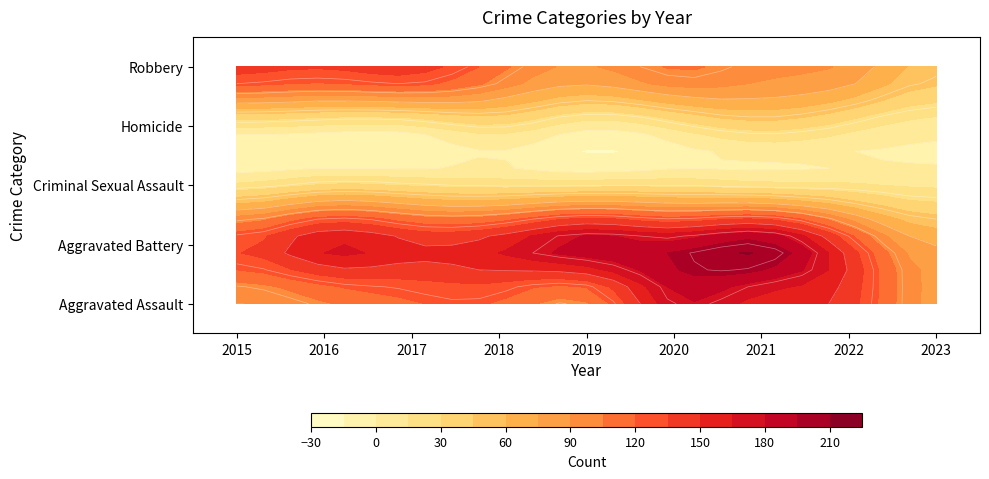

Reading left to right, extract all data points from this chart.

Aggravated Assault: 2015=0	2016=0	2017=0	2018=0	2019=0	2020=0	2021=0	2022=0	2023=0
Aggravated Battery: 2015=1	2016=1	2017=1	2018=1	2019=1	2020=1	2021=1	2022=1	2023=1
Criminal Sexual Assault: 2015=2	2016=2	2017=2	2018=2	2019=2	2020=2	2021=2	2022=2	2023=2
Homicide: 2015=3	2016=3	2017=3	2018=3	2019=3	2020=3	2021=3	2022=3	2023=3
Robbery: 2015=4	2016=4	2017=4	2018=4	2019=4	2020=4	2021=4	2022=4	2023=4